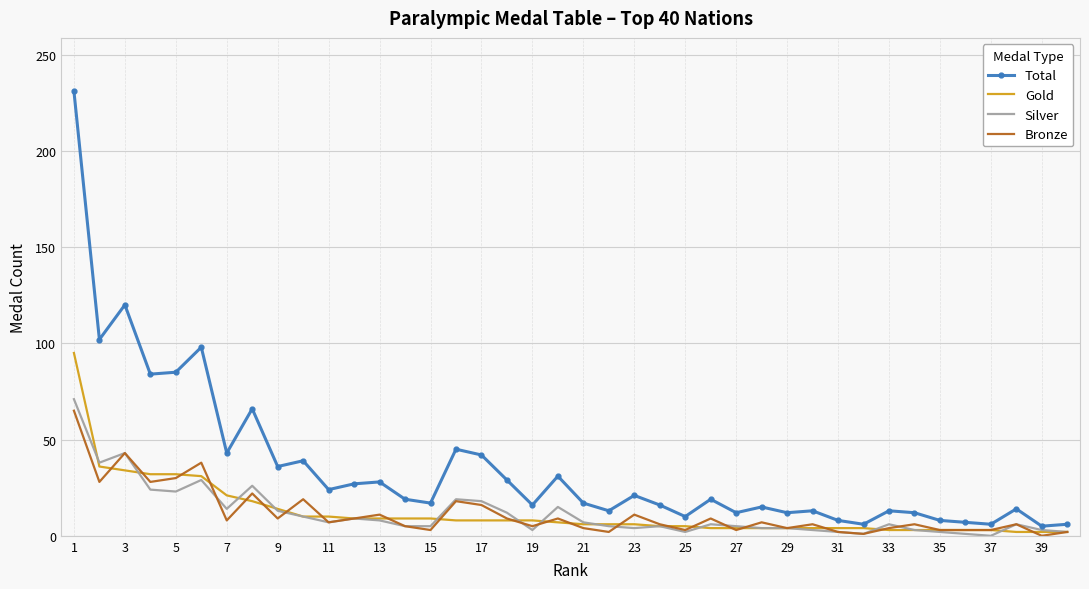

What is the maximum value shown in the chart?

231